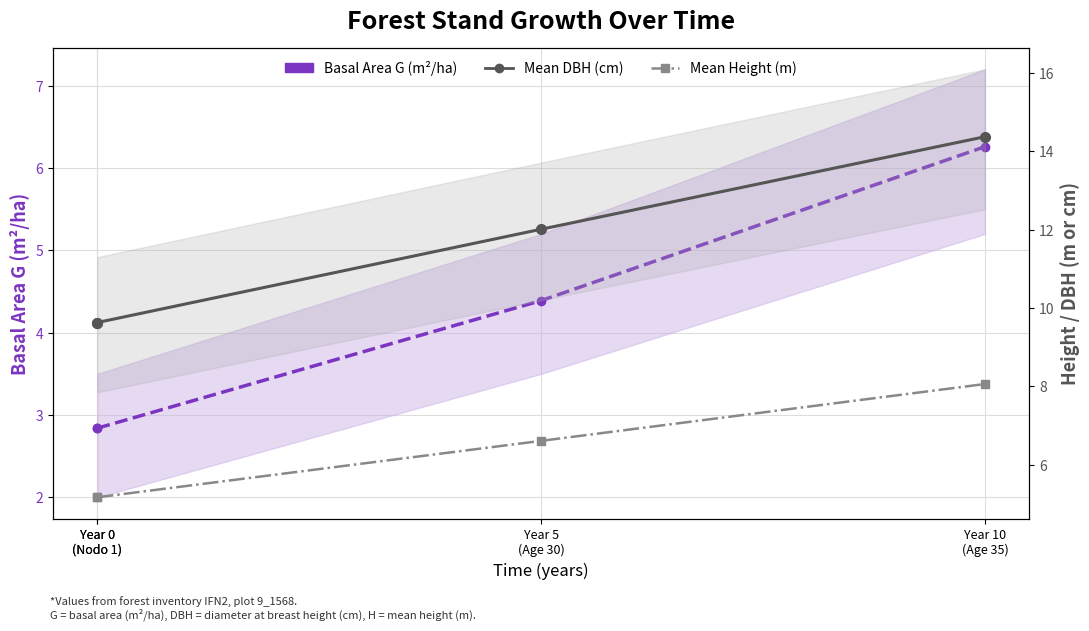

Which category has the lowest value in the Mean Height (m) series?

Year 0
(Nodo 1)